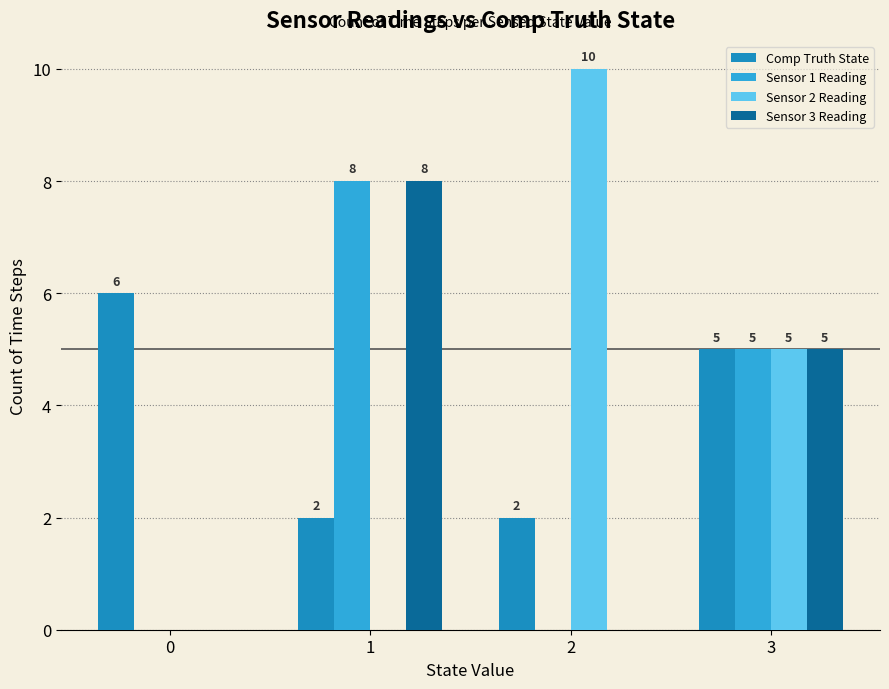

What is the sum of all Comp Truth State values?

15